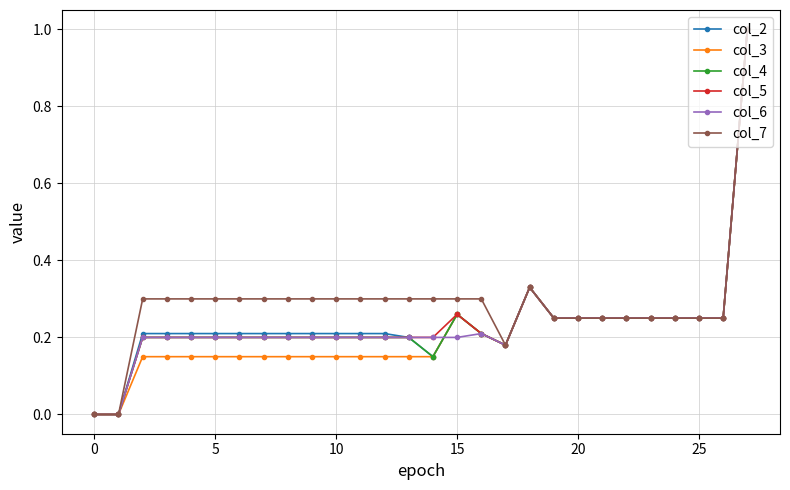

True or false: col_2 has more than 0 interior local peaks.

True